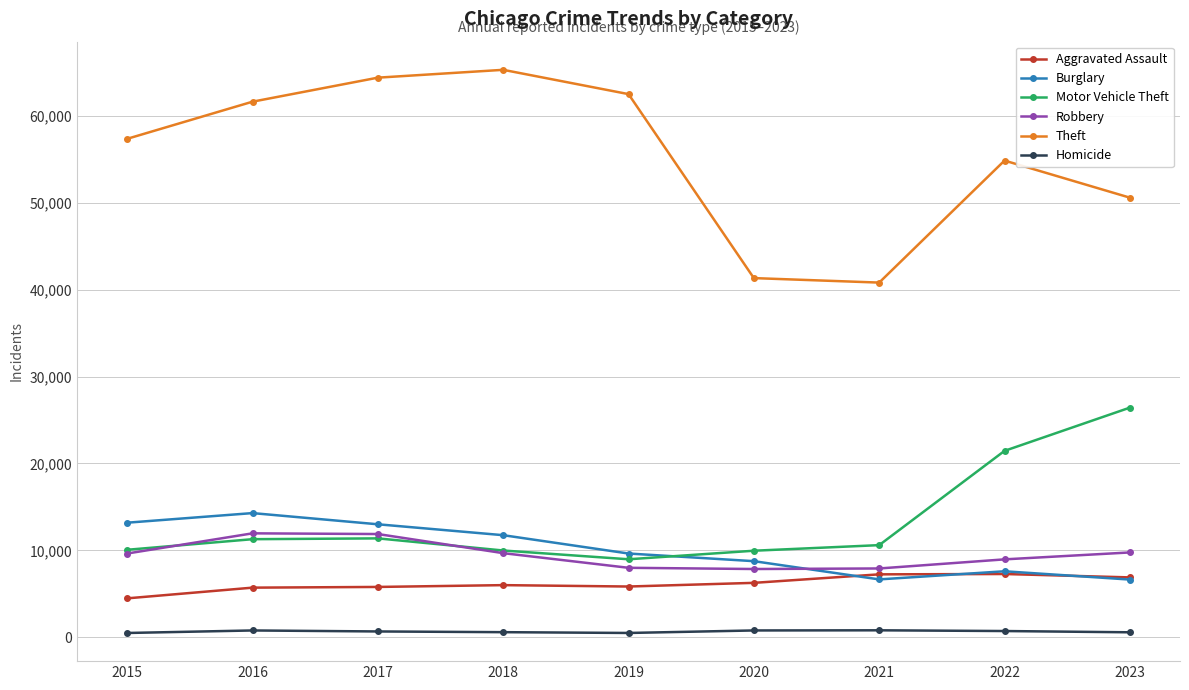

True or false: Aggravated Assault and Motor Vehicle Theft intersect in this chart.

False